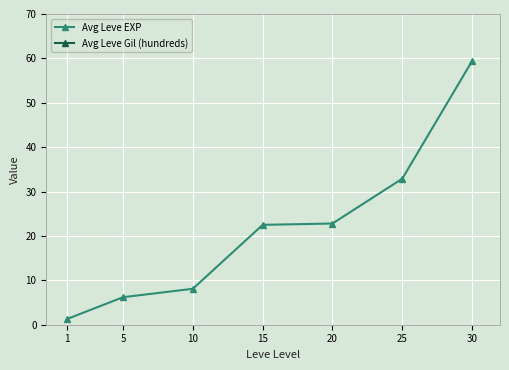

At which category is the sum across all series the highest?

30